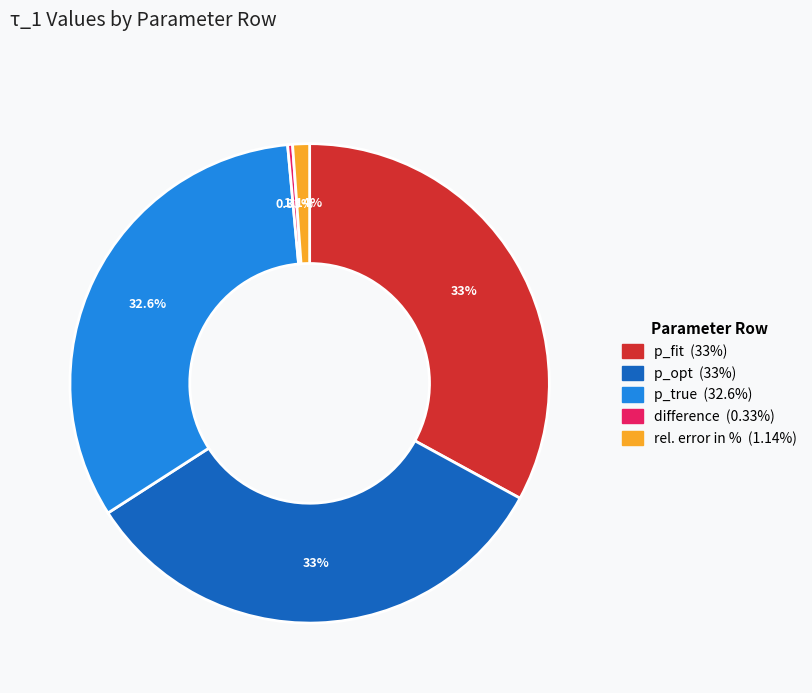

To the nearest percent, what is the combined percentage of p_opt and p_fit?

66%